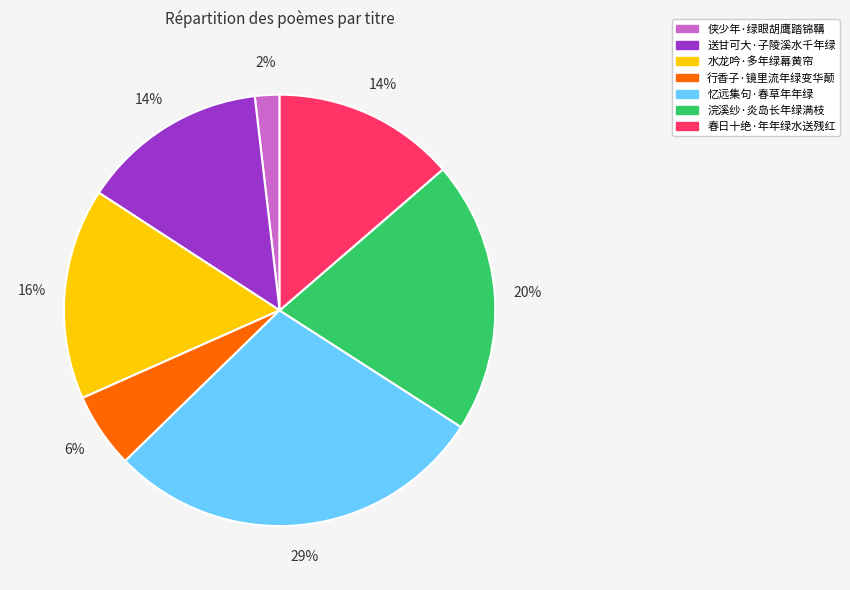

Approximately how many times larger is the value at 春日十绝·年年绿水送残红 compared to 送甘可大·子陵溪水千年绿?

1.0